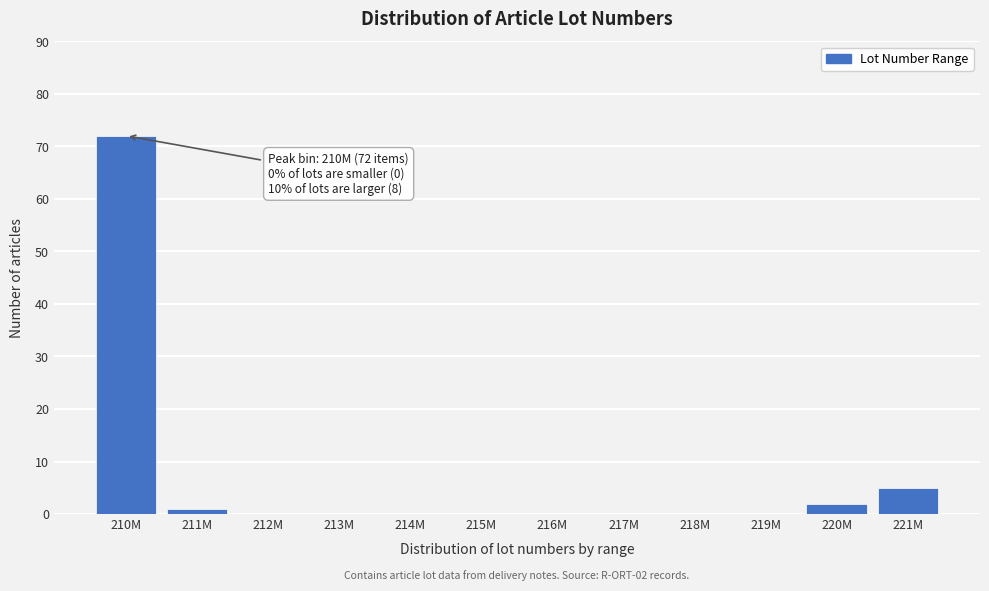

Reading right to left, extract all data points from this chart.

221M=5	220M=2	219M=0	218M=0	217M=0	216M=0	215M=0	214M=0	213M=0	212M=0	211M=1	210M=72